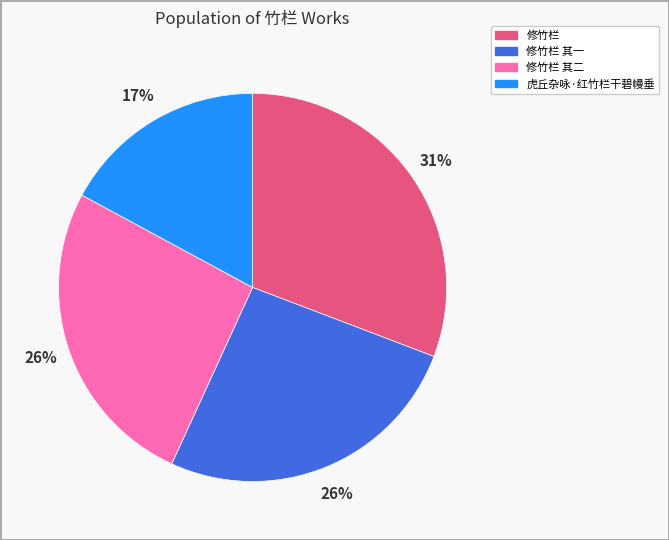

Count the number of slices in the pie.

4